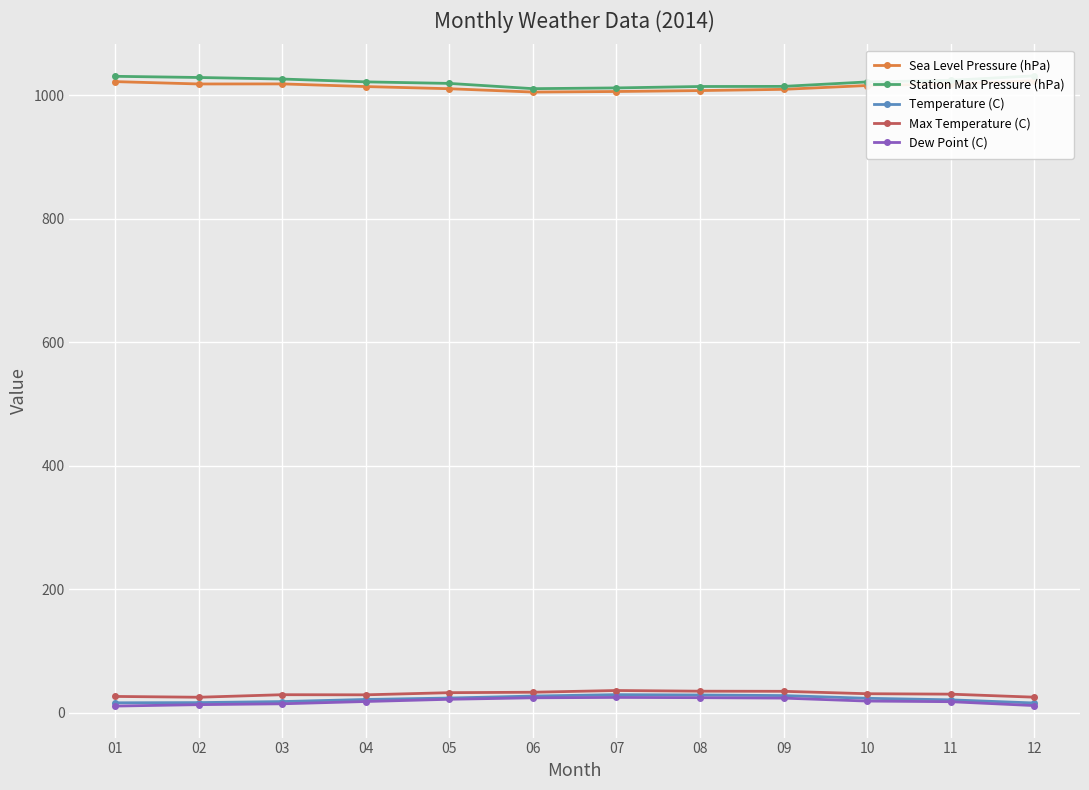

How many categories are shown in the chart?

12